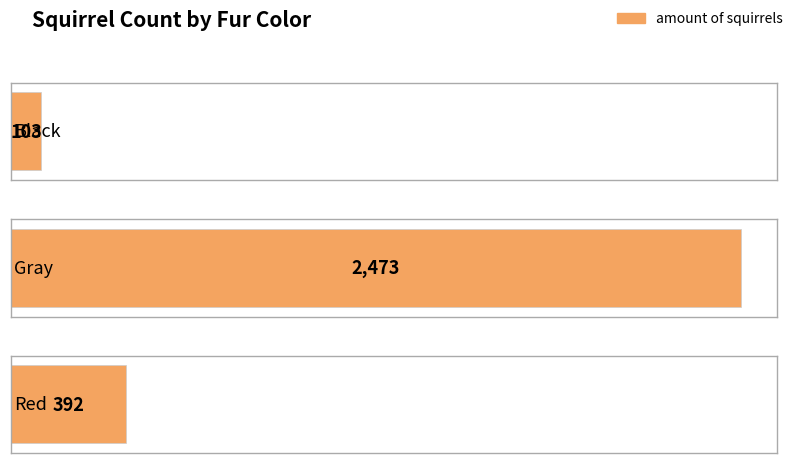

Reading left to right, transcribe all the data shown in this chart.

103	2473	392